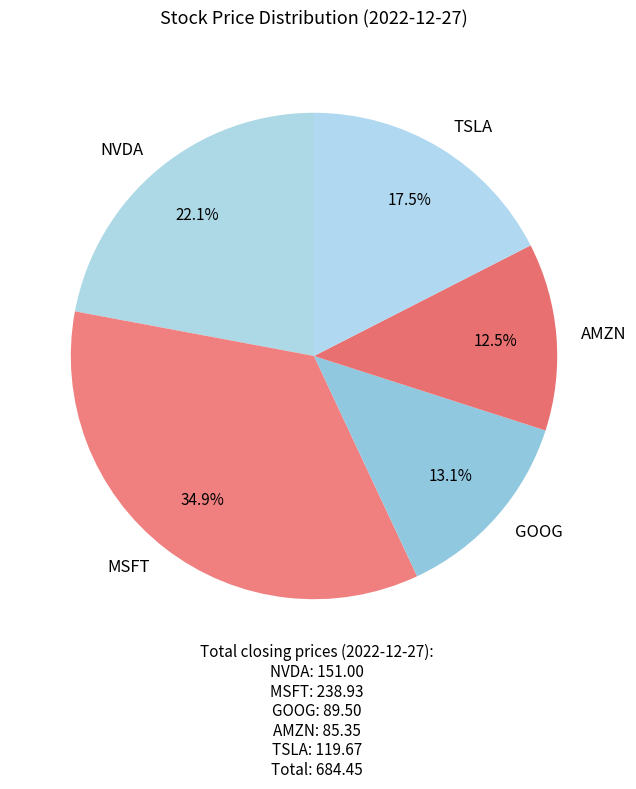

Does NVDA account for over 50% of the chart?

No